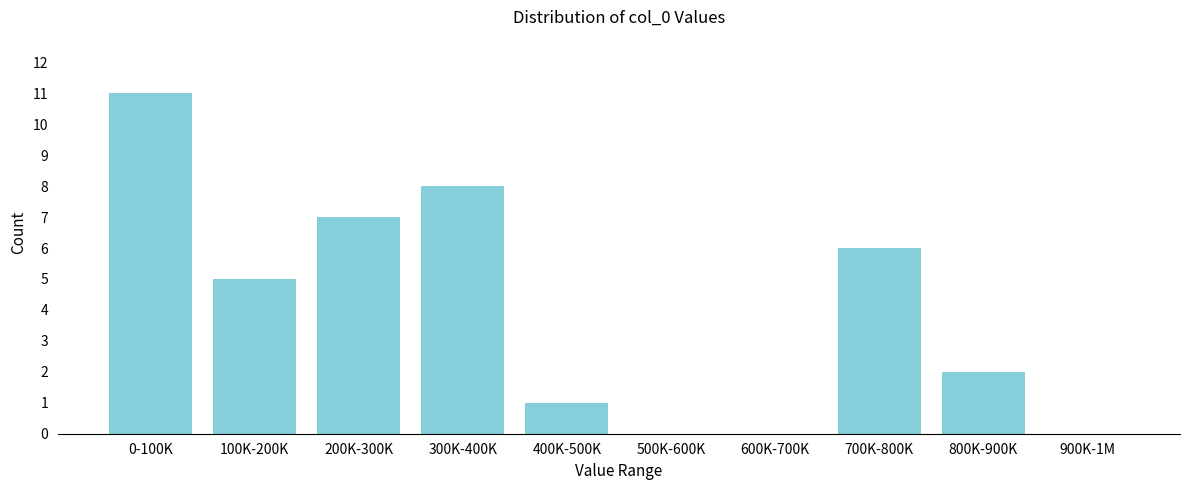

Reading right to left, what are all the values shown in this chart?

900K-1M=0	800K-900K=2	700K-800K=6	600K-700K=0	500K-600K=0	400K-500K=1	300K-400K=8	200K-300K=7	100K-200K=5	0-100K=11